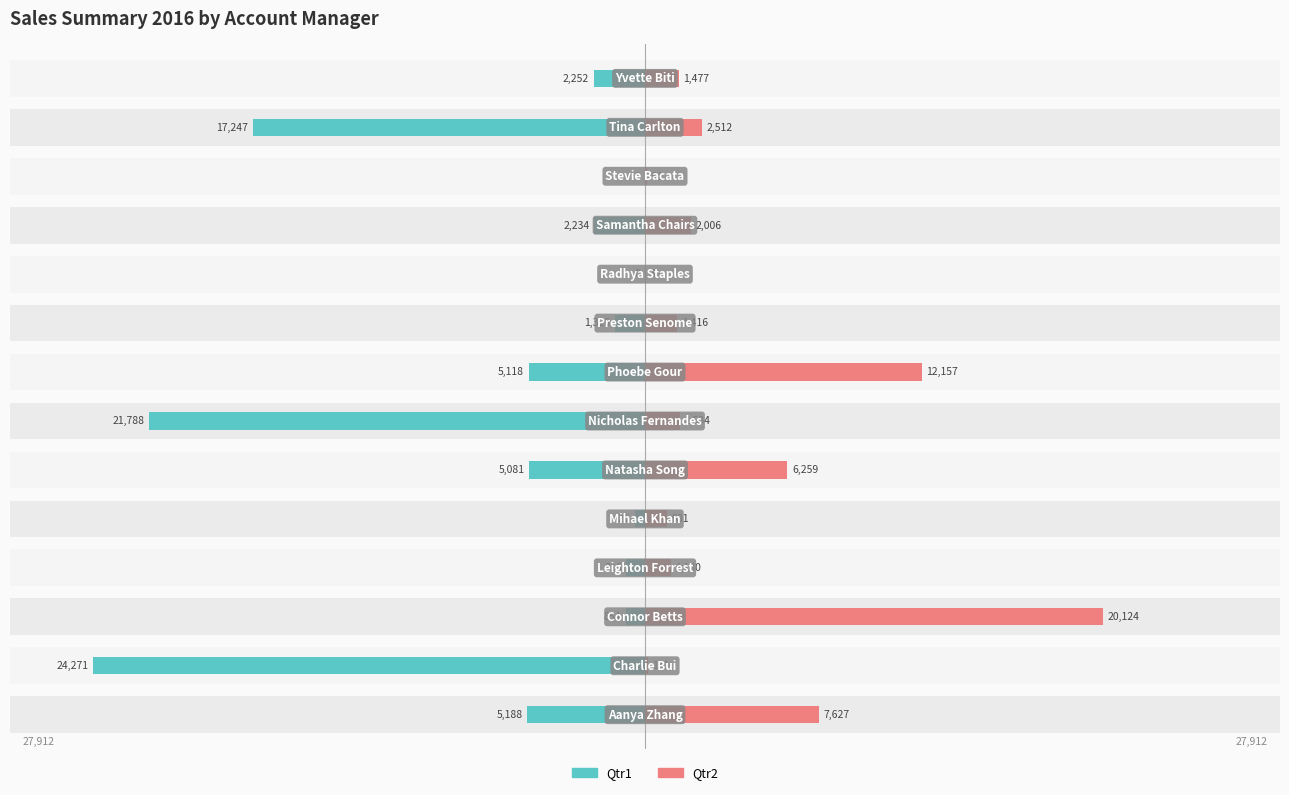

What is the sum of the Qtr2 values at 1 and 3?

1260.5